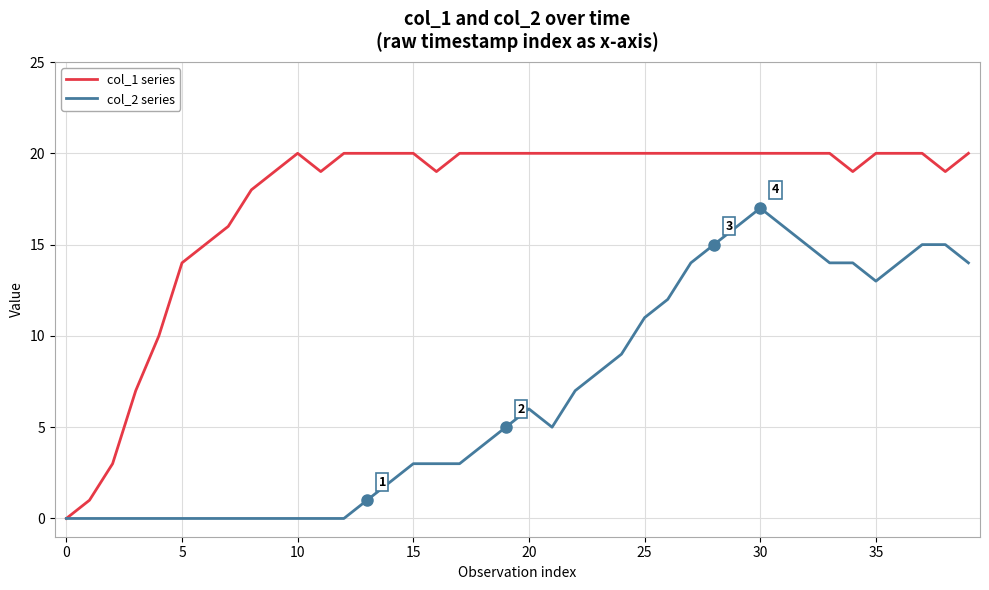

Does the chart display data point markers on the line(s)?

No